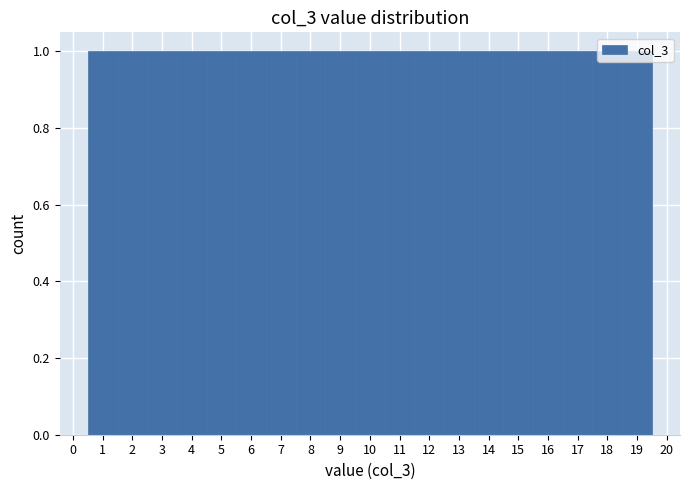

Reading left to right, transcribe this chart: for each bar, give the range it covers on the x-axis and its height. The values are not printed on the chart, so give them approximately, as read against the axis.

0.5 to 1.5: 1
1.5 to 2.5: 1
2.5 to 3.5: 1
3.5 to 4.5: 1
4.5 to 5.5: 1
5.5 to 6.5: 1
6.5 to 7.5: 1
7.5 to 8.5: 1
8.5 to 9.5: 1
9.5 to 10.5: 1
10.5 to 11.5: 1
11.5 to 12.5: 1
12.5 to 13.5: 1
13.5 to 14.5: 1
14.5 to 15.5: 1
15.5 to 16.5: 1
16.5 to 17.5: 1
17.5 to 18.5: 1
18.5 to 19.5: 1